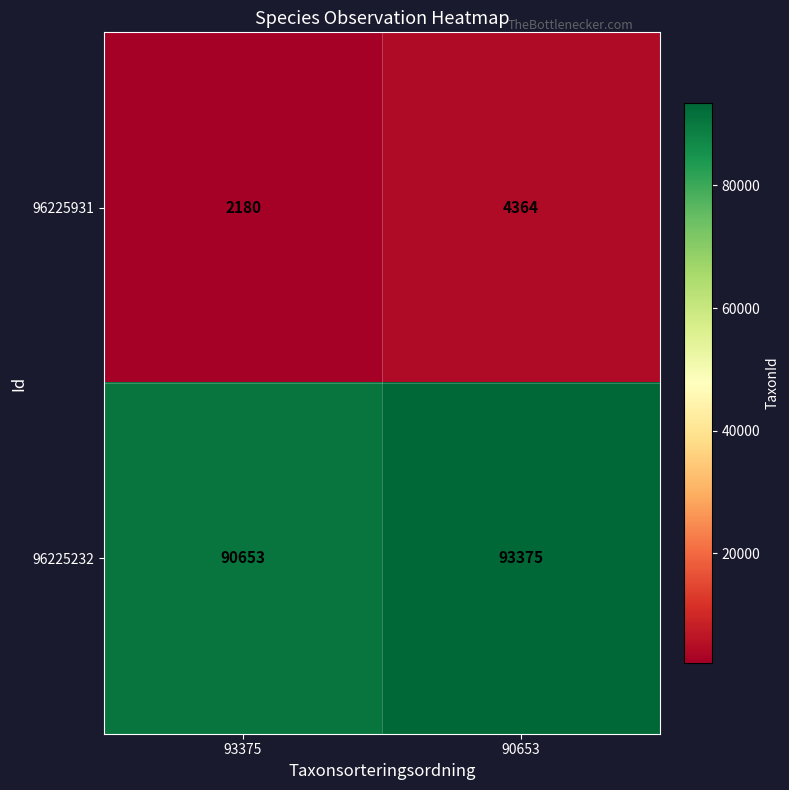

Which category has the lowest value in the 96225232 series?

93375